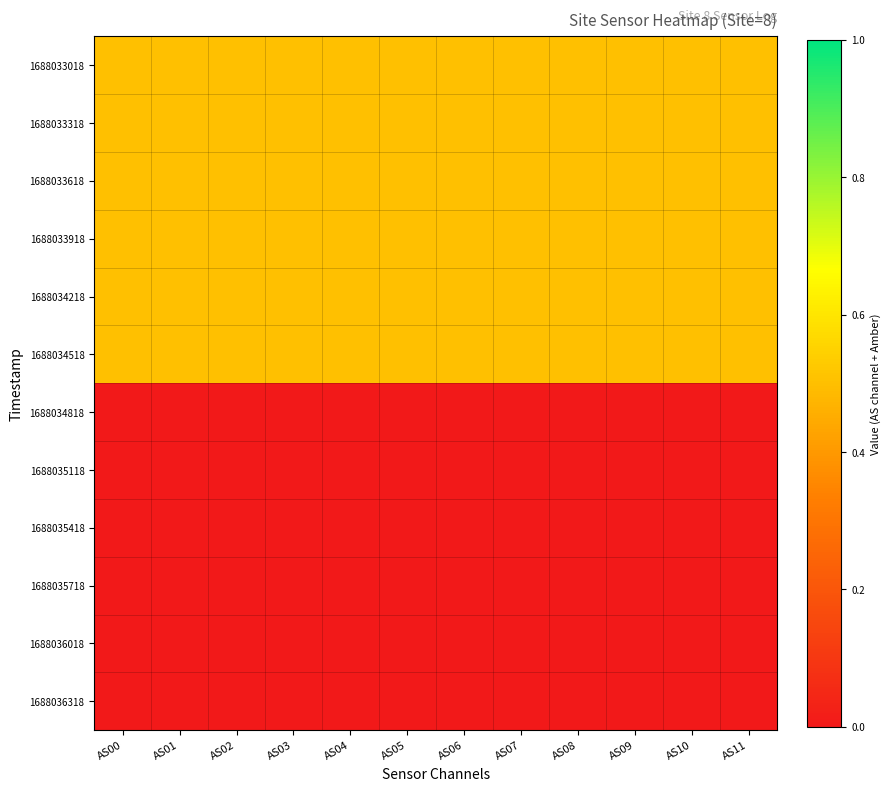

Between AS01 and AS07, which series saw the biggest shift?

1688033018